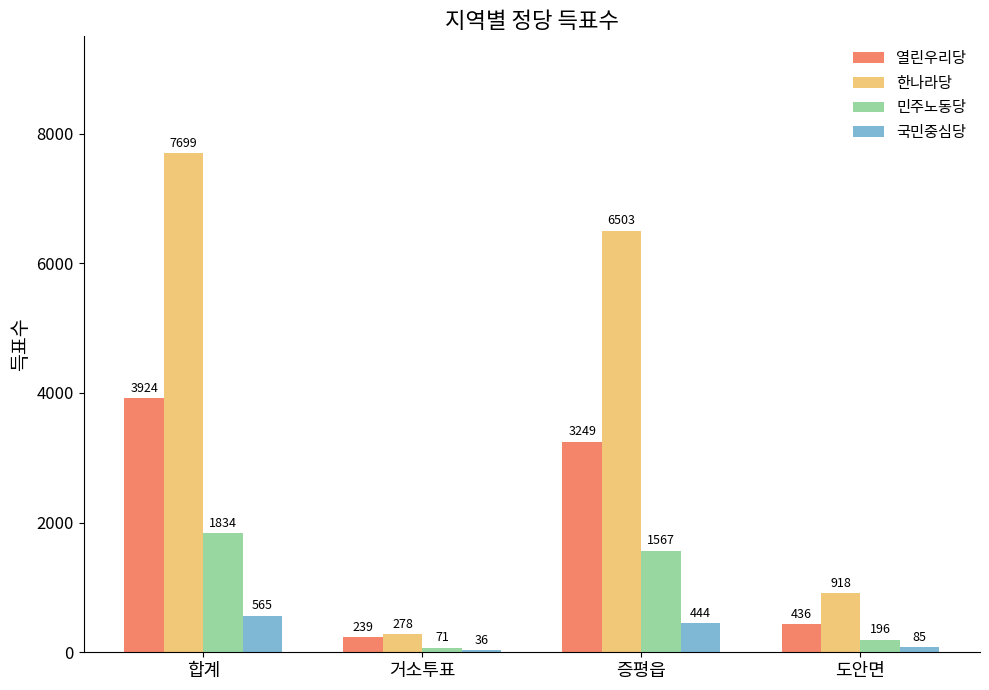

What is the label of the 2nd bar from the right?

증평읍